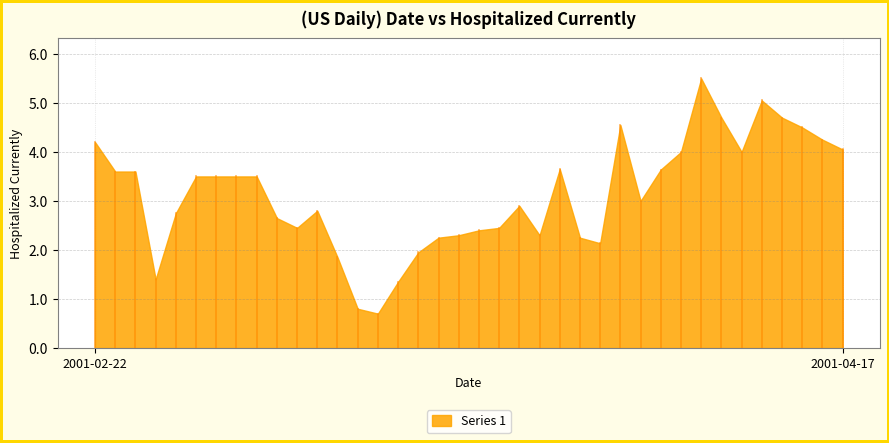

What is the maximum value shown in the chart?

5.5